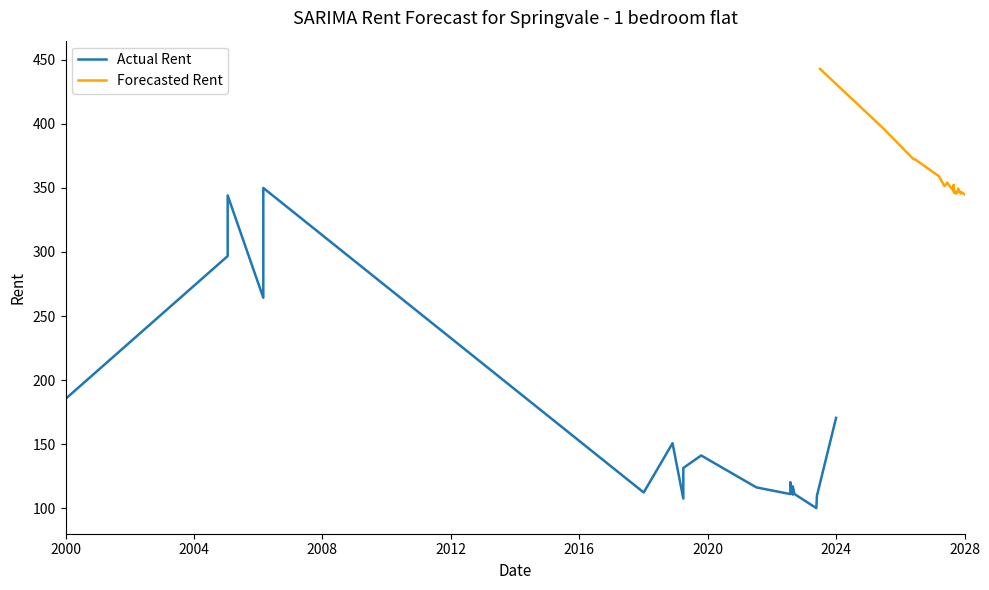

True or false: Forecasted Rent has more than 1 points higher than both neighbors.

True